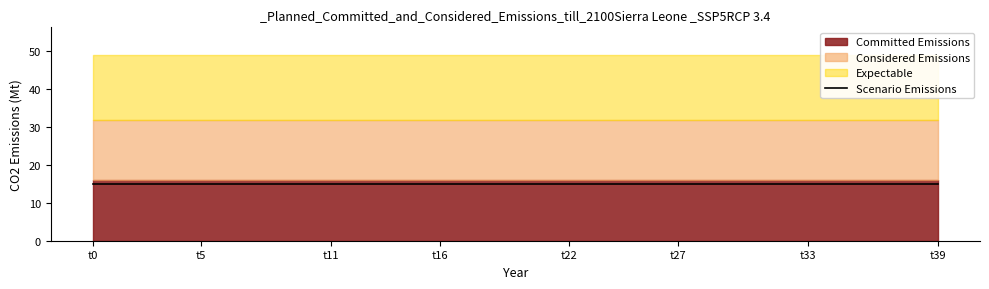

List the labels in order of k4 value, largest first.

t0, t1, t2, t3, t4, t5, t6, t7, t8, t9, t10, t11, t12, t13, t14, t15, t16, t17, t18, t19, t20, t21, t22, t23, t24, t25, t26, t27, t28, t29, t30, t31, t32, t33, t34, t35, t36, t37, t38, t39